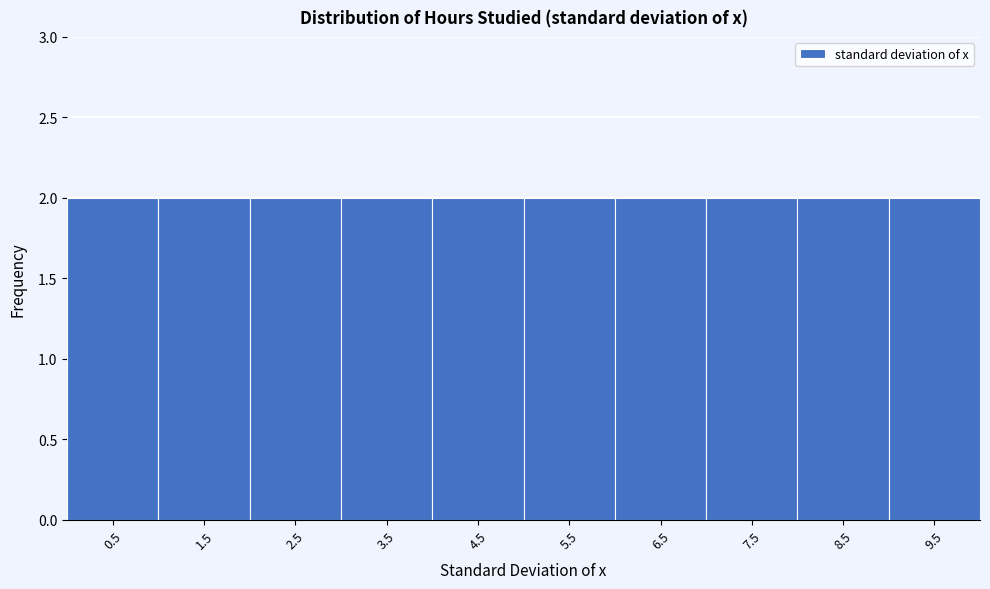

Reading left to right, transcribe this chart: for each bar, give the range it covers on the x-axis and its height. The values are not printed on the chart, so give them approximately, as read against the axis.

0 to 1: 2
1 to 2: 2
2 to 3: 2
3 to 4: 2
4 to 5: 2
5 to 6: 2
6 to 7: 2
7 to 8: 2
8 to 9: 2
9 to 10: 2